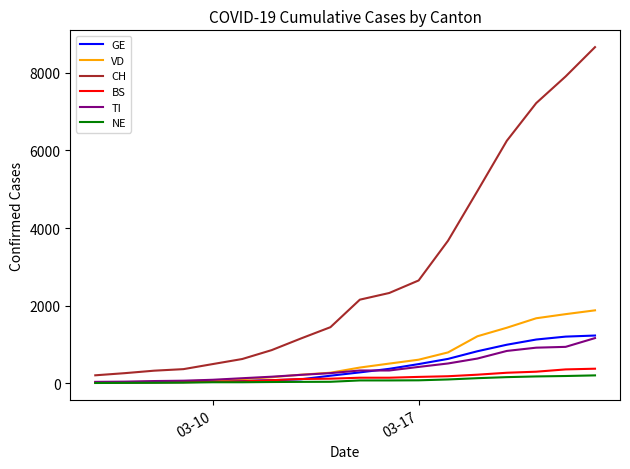

What is the greatest value displayed?

8662